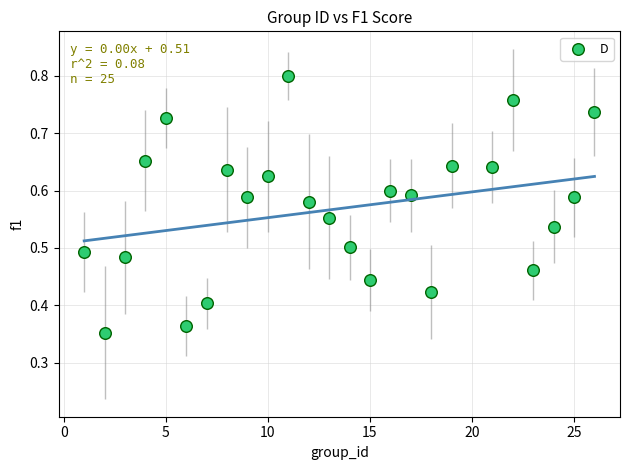

What is the range of X values (max minus min)?

25.0